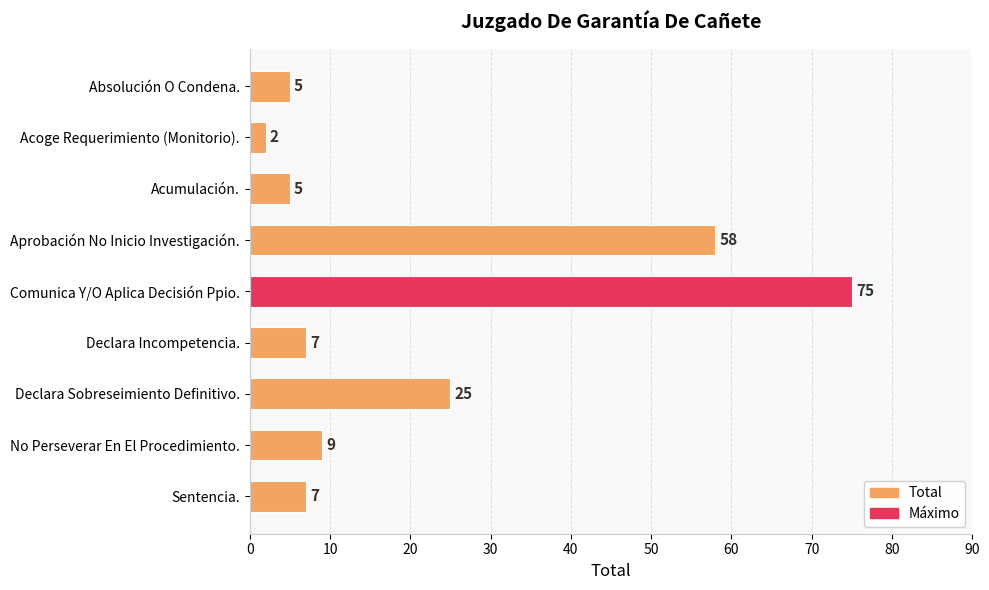

At which category does the chart reach its peak across all series?

Comunica Y/O Aplica Decisión Ppio.